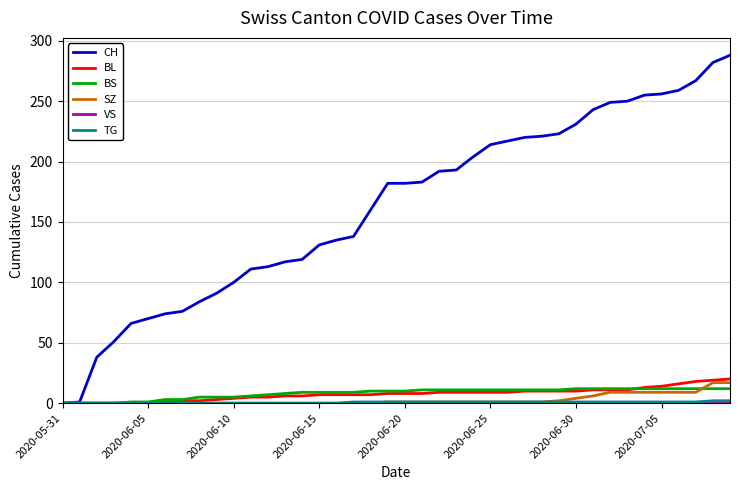

Which series has the largest total across all categories?

CH